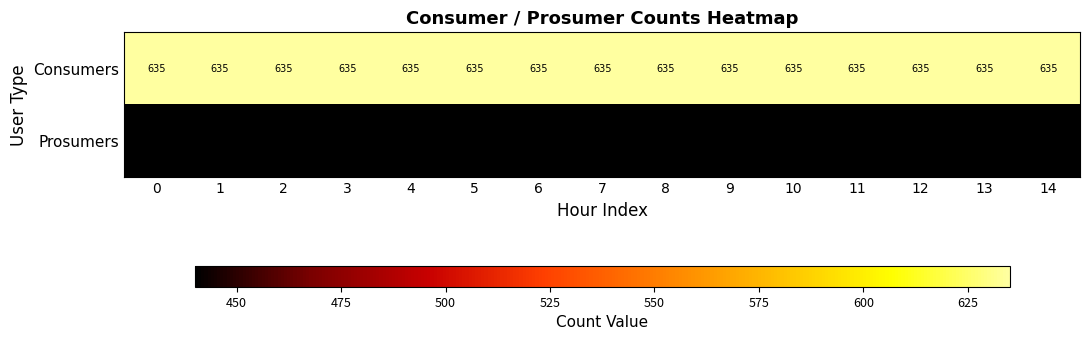

Is the value of Prosumers at 9 greater than the value of Consumers at 11?

No